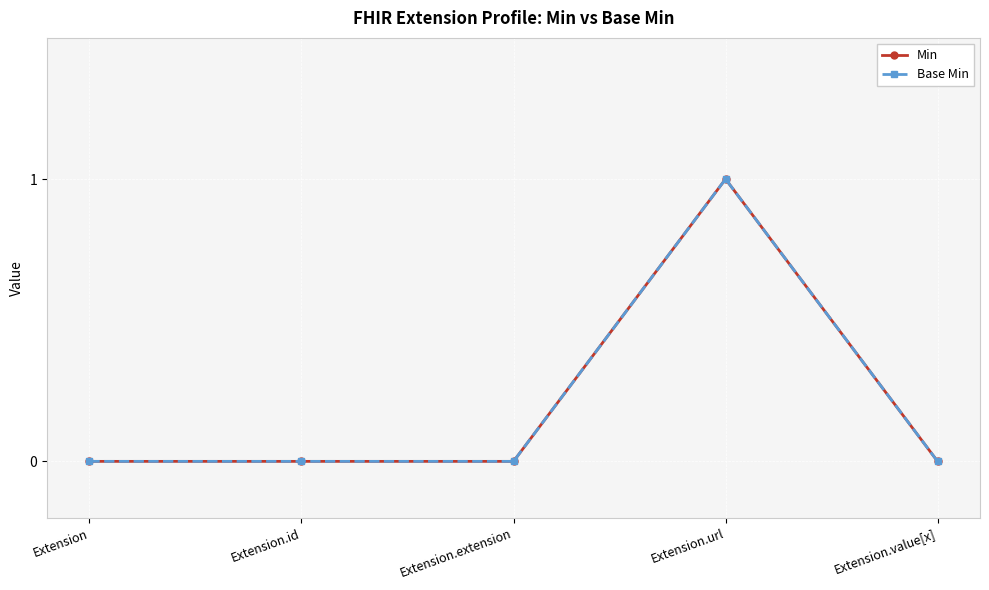

The value of Base Min at Extension is 0. True or false?

True